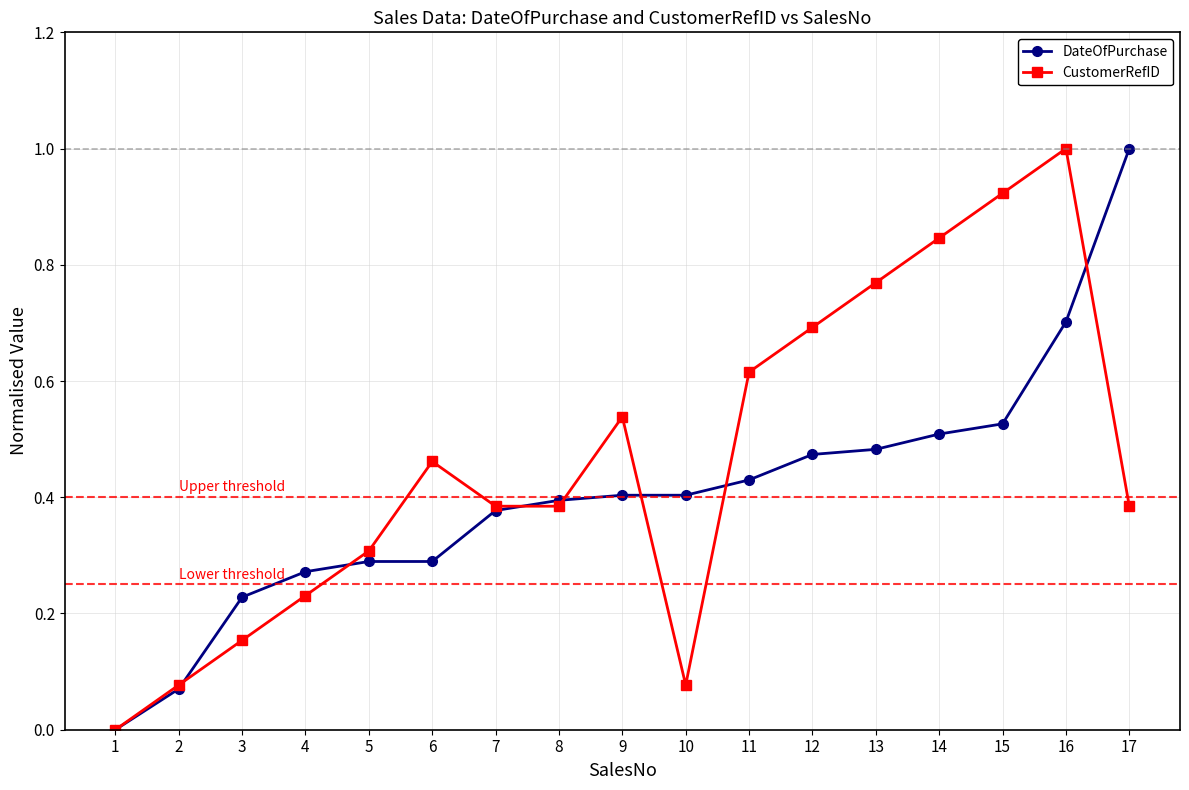

How many lines are shown in the chart?

2